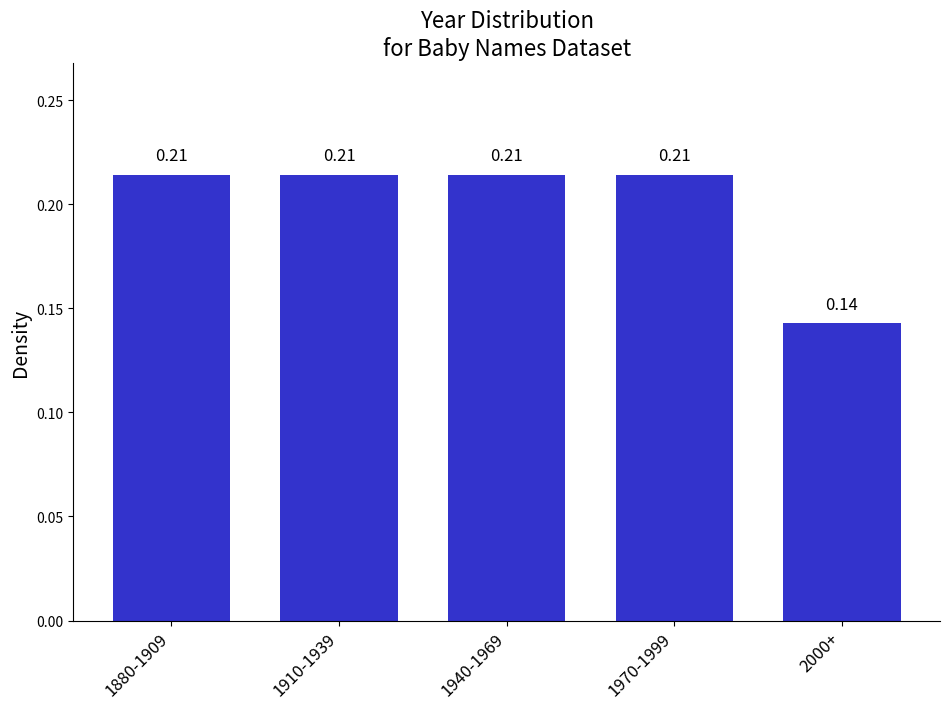

Between 2000+ and 1970-1999, which is larger?

1970-1999